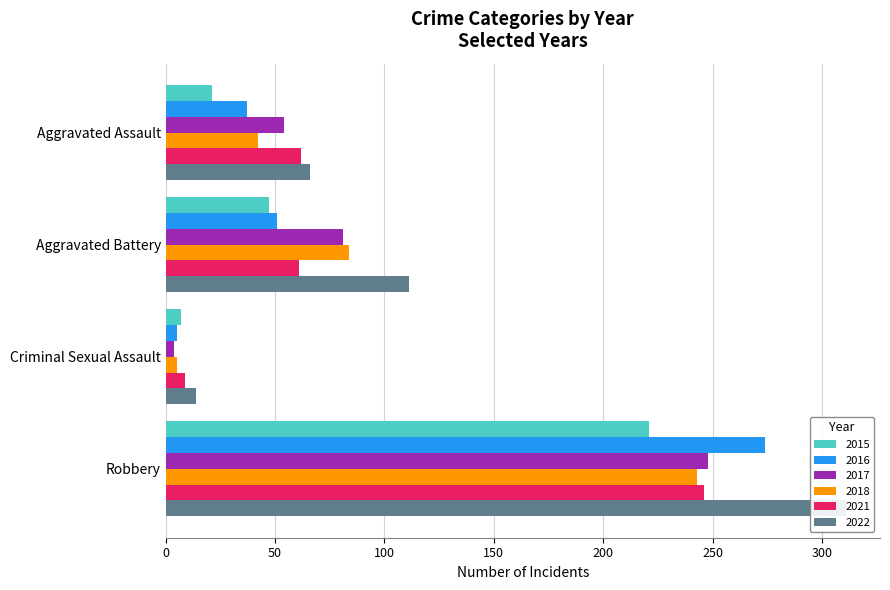

Count the number of categories in the chart.

4